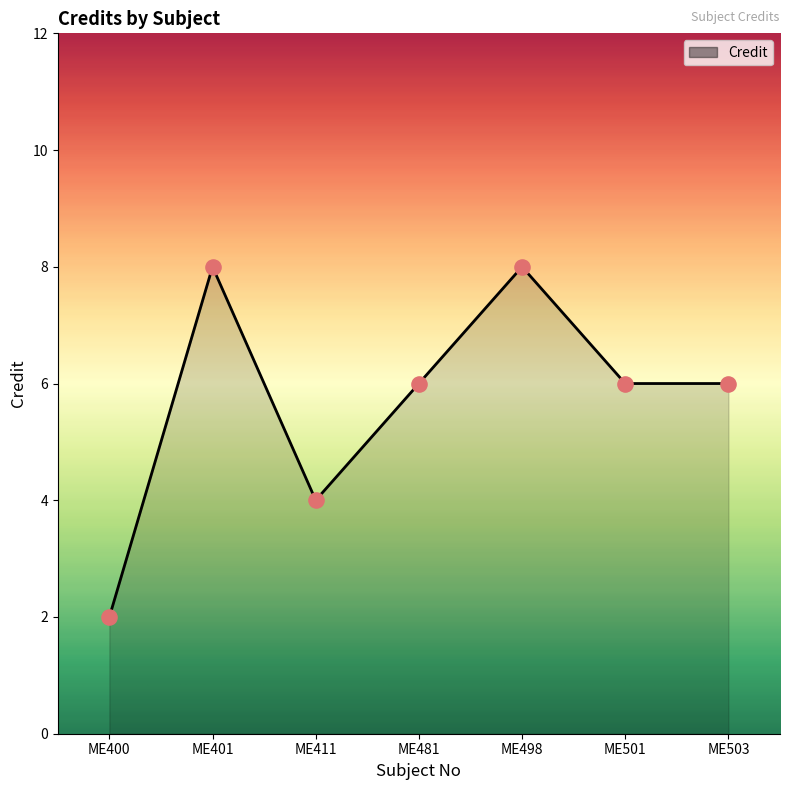

What is the change in value from ME401 to ME481?

-2